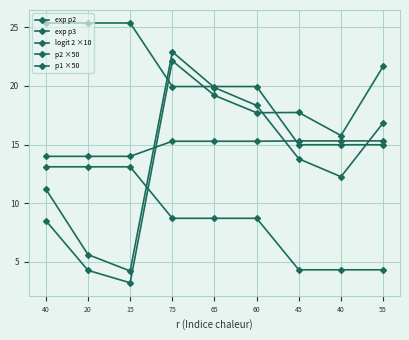

How many data points in exp p3 are less than 17?

4